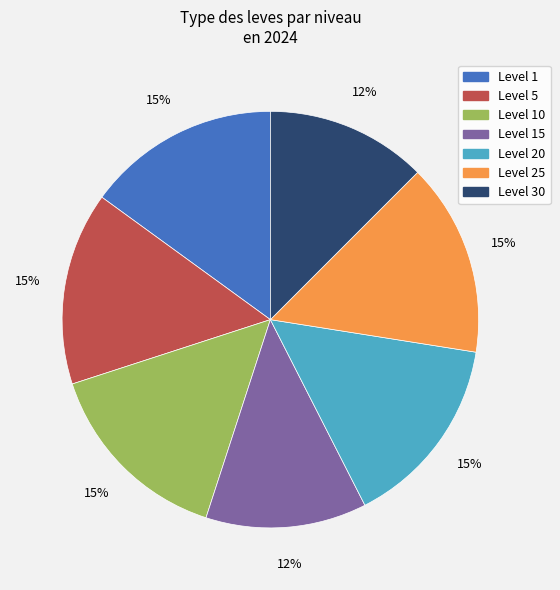

Is there any slice that represents more than half of the pie?

No